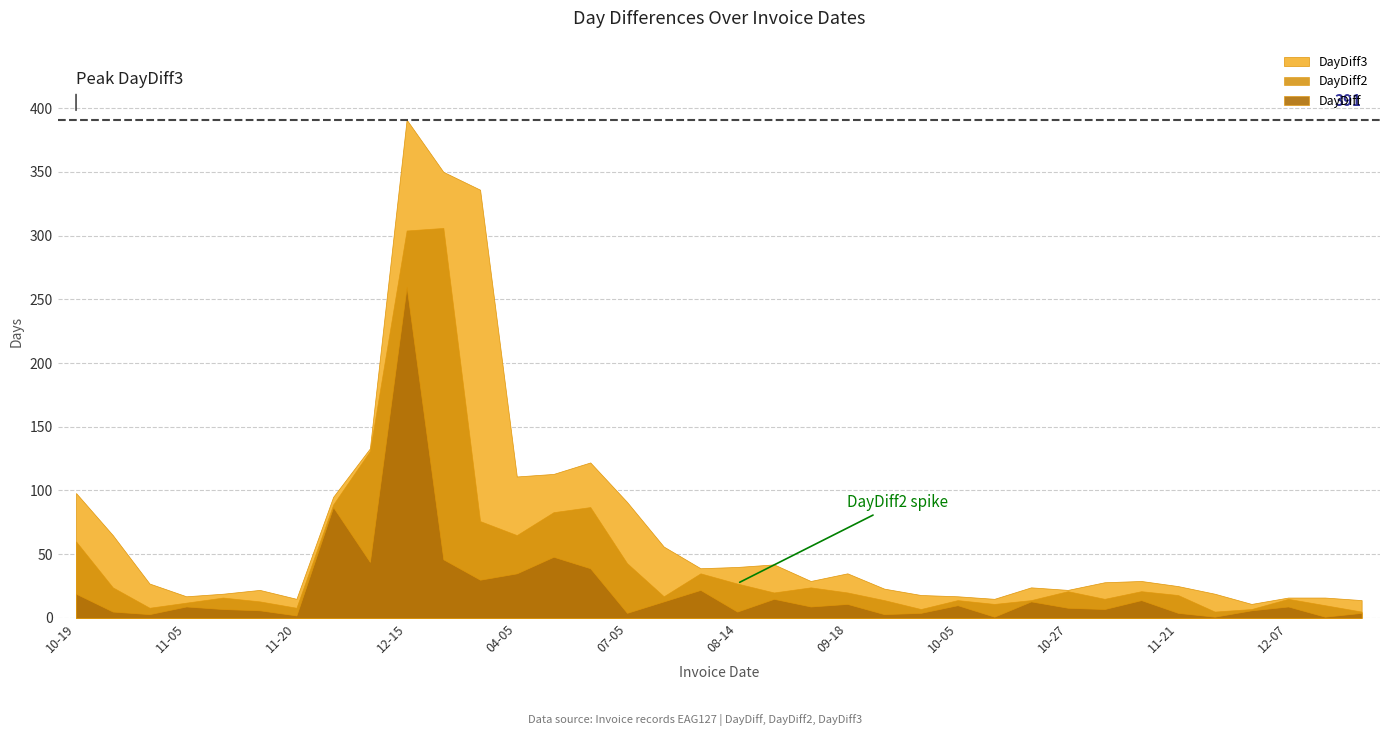

Where does the DayDiff2 series first go above 20?

2015-10-19